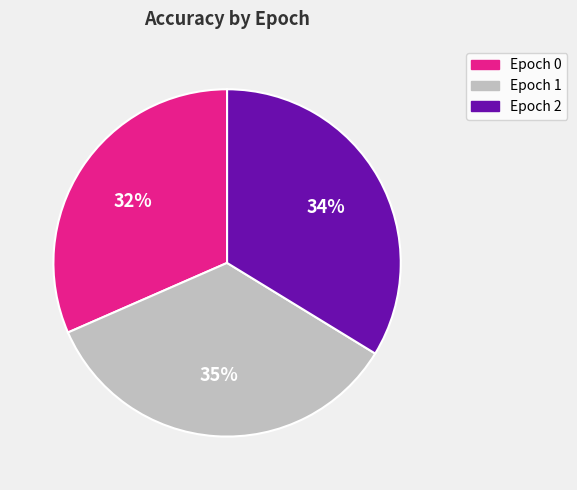

Does any single category account for the majority?

No